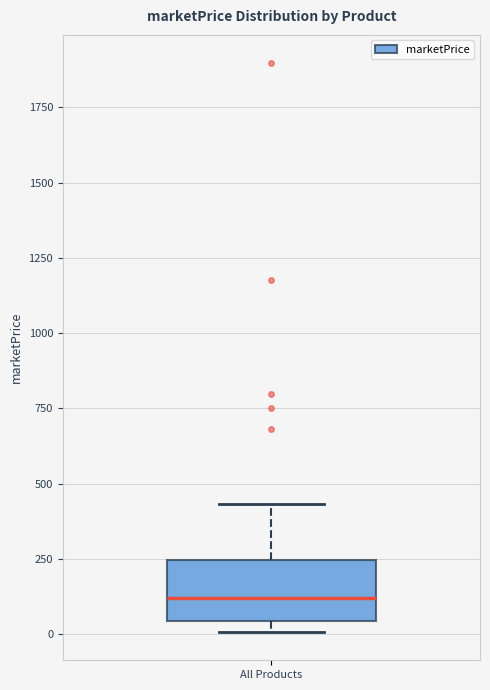

Read this box plot against the y-axis: the position of the median line, the range covered by the box, and the ends of both whiskers. The values are not printed on the chart, so give them approximately, as read against the axis.

median 100, box 50 to 250, whiskers 0 to 450